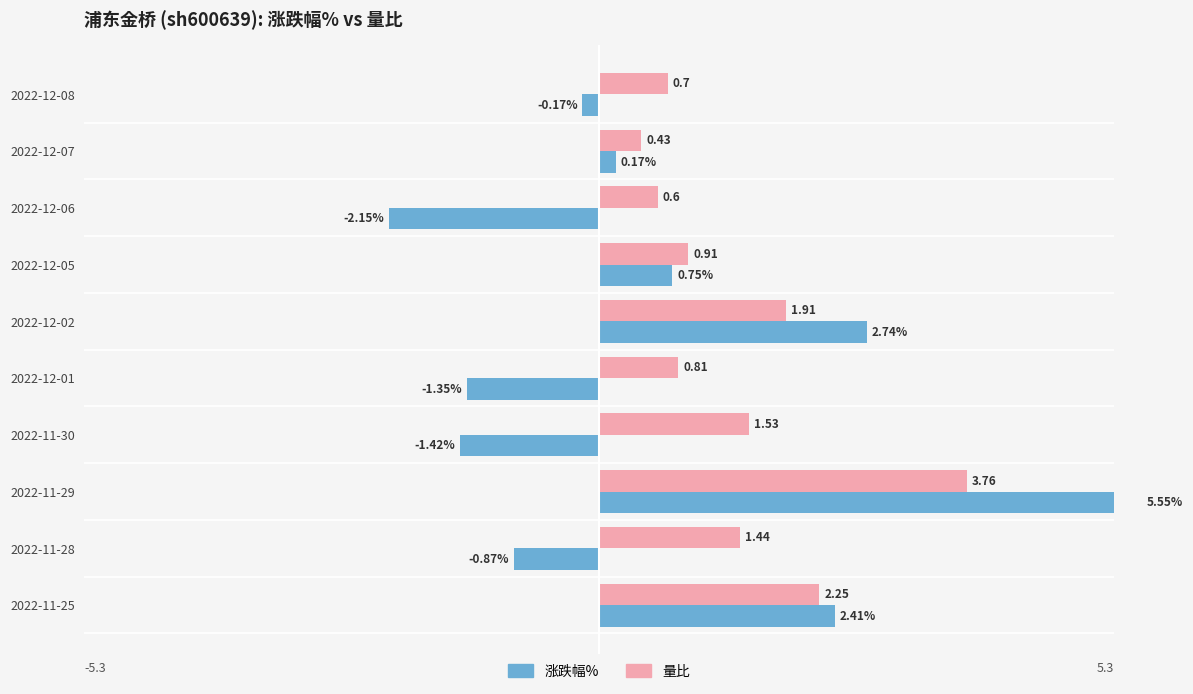

Between 2022-11-29 and 2022-12-05, which is larger?

2022-11-29